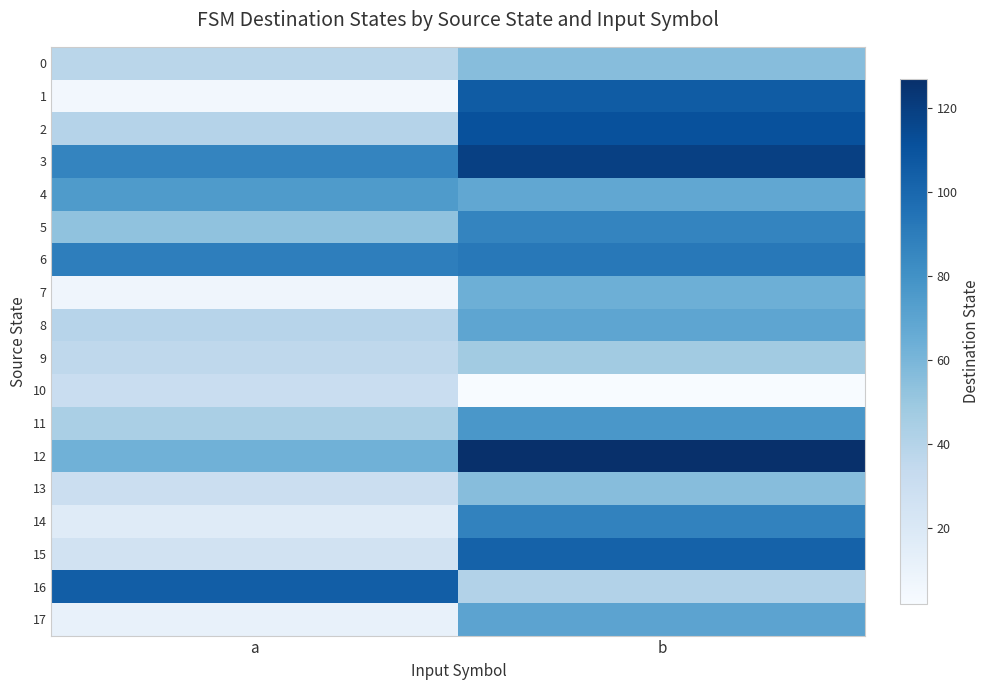

What is the spread (max minus min) of values at b?

125